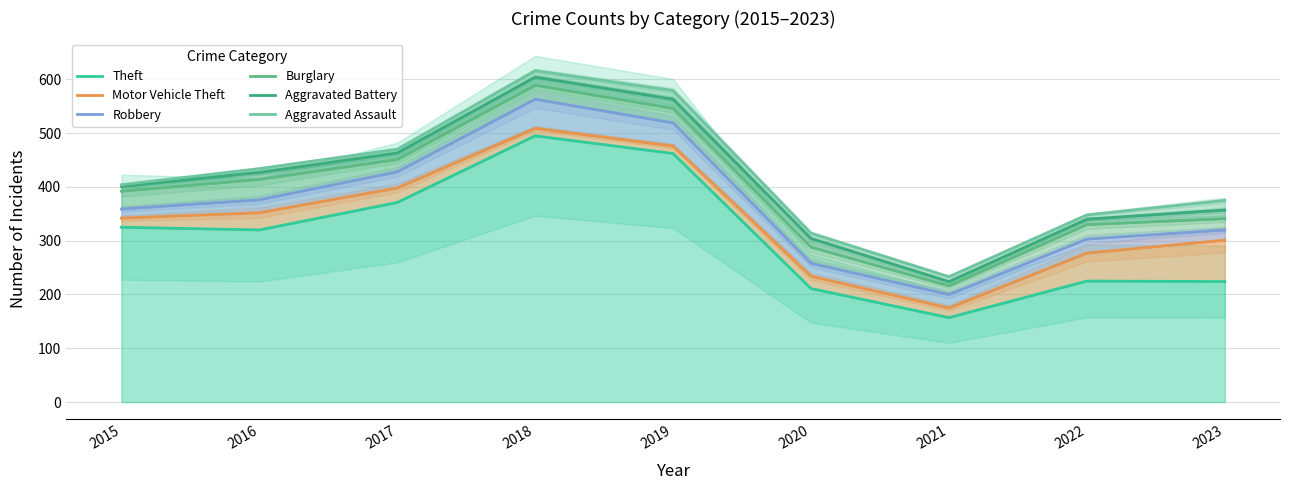

At how many categories does at least one series exceed 416?

4